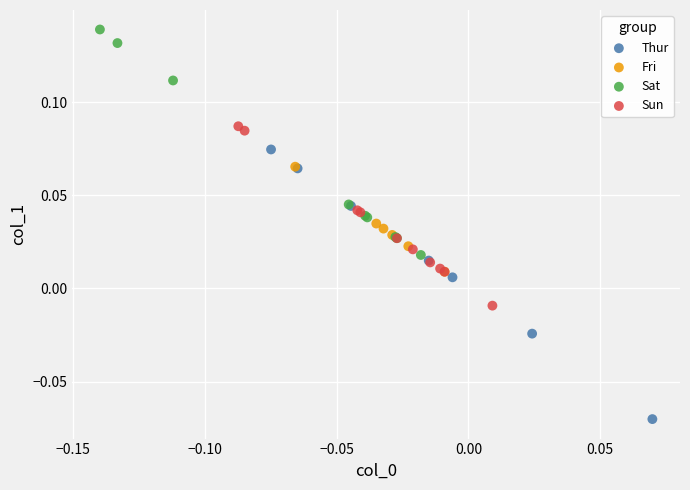

What are all the series names shown in the legend?

Thur, Fri, Sat, Sun